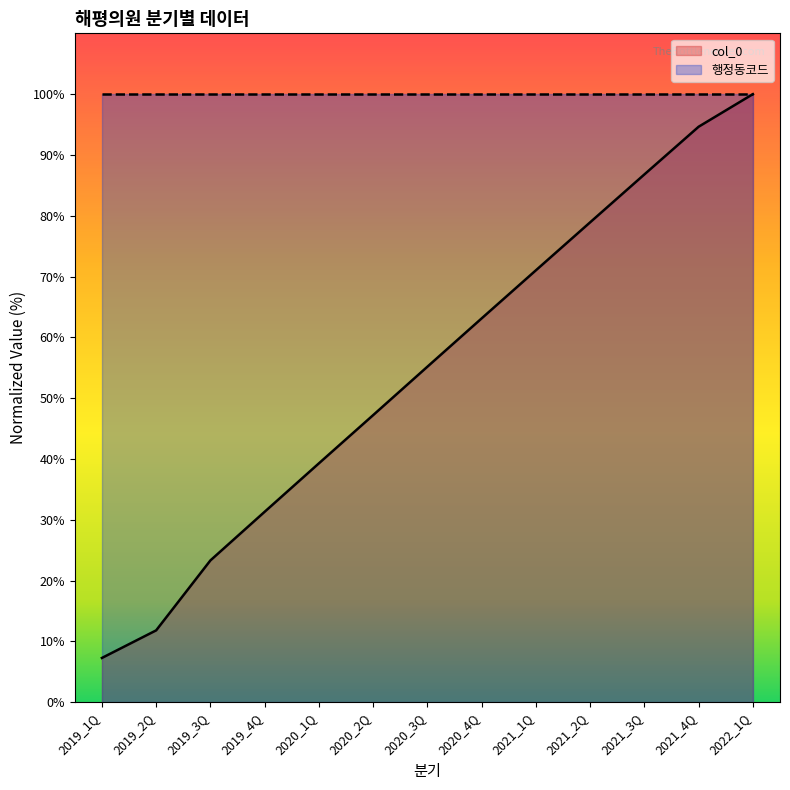

True or false: the data has more than 1 interior local peaks.

False